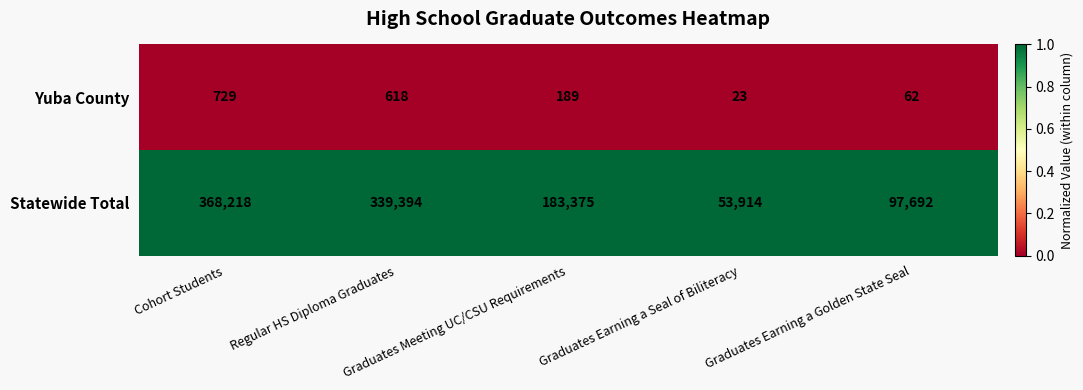

Which series has the widest spread of values?

Statewide Total